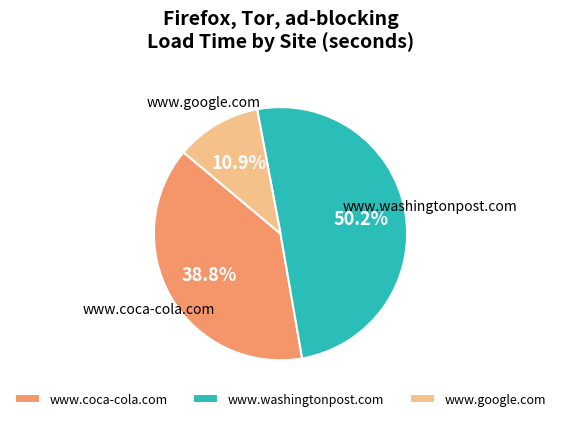

Approximately how many times larger is the value at www.washingtonpost.com compared to www.coca-cola.com?

1.3